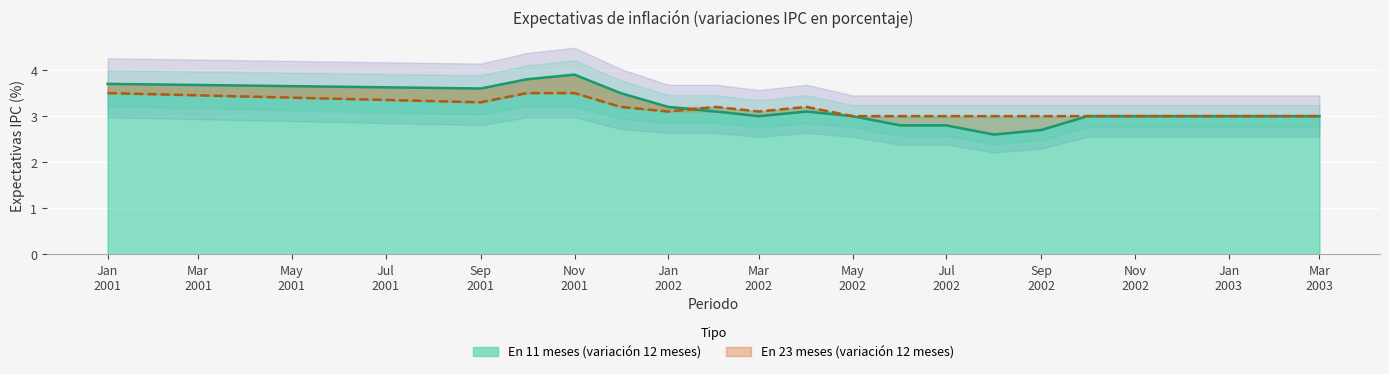

What is the minimum value for En 11 meses (variación 12 meses)?

2.6